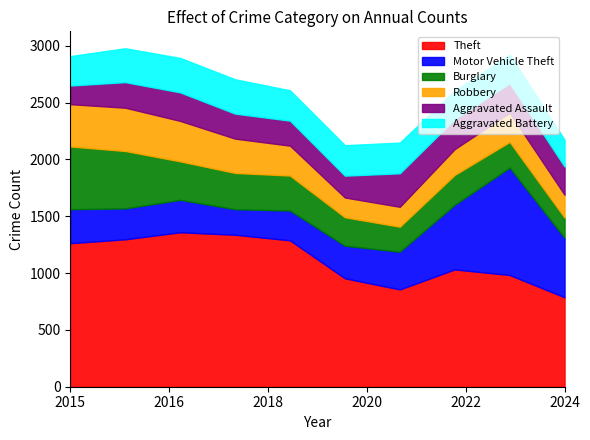

What is the value of the Aggravated Battery point at the 2nd from the left?

298